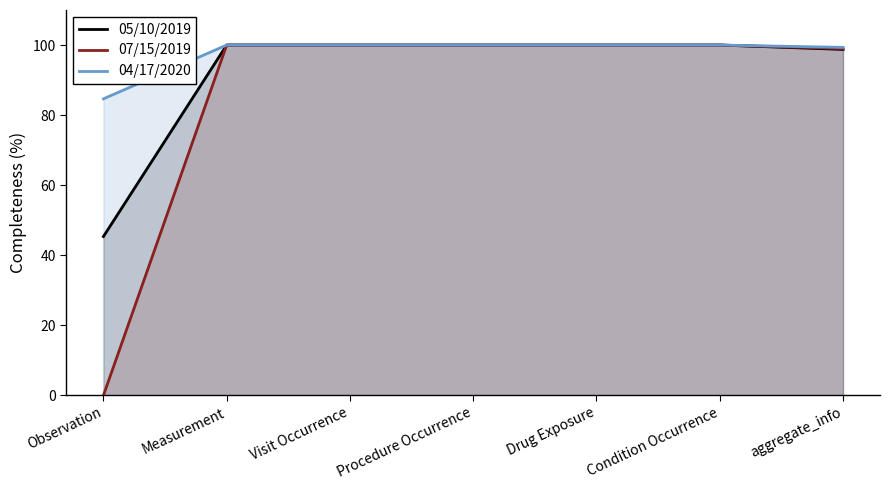

Which label corresponds to the smallest value in the chart?

Observation